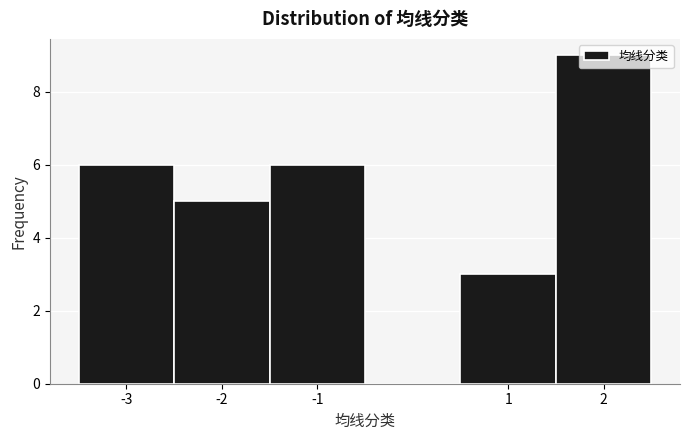

Over which range of the x-axis is the bar tallest?

1.5 to 2.5